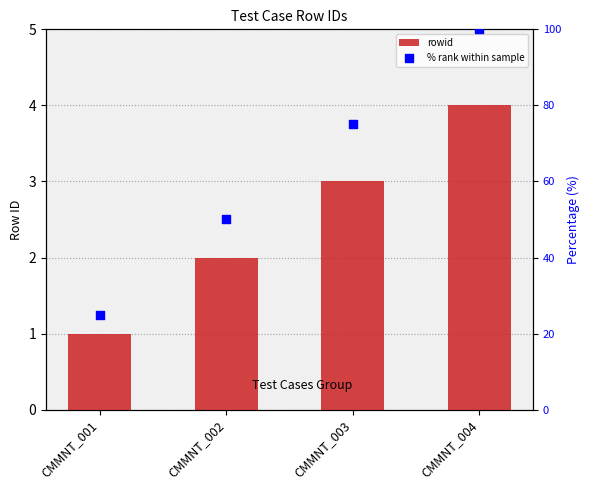

Which series has the largest total across all categories?

% rank within sample